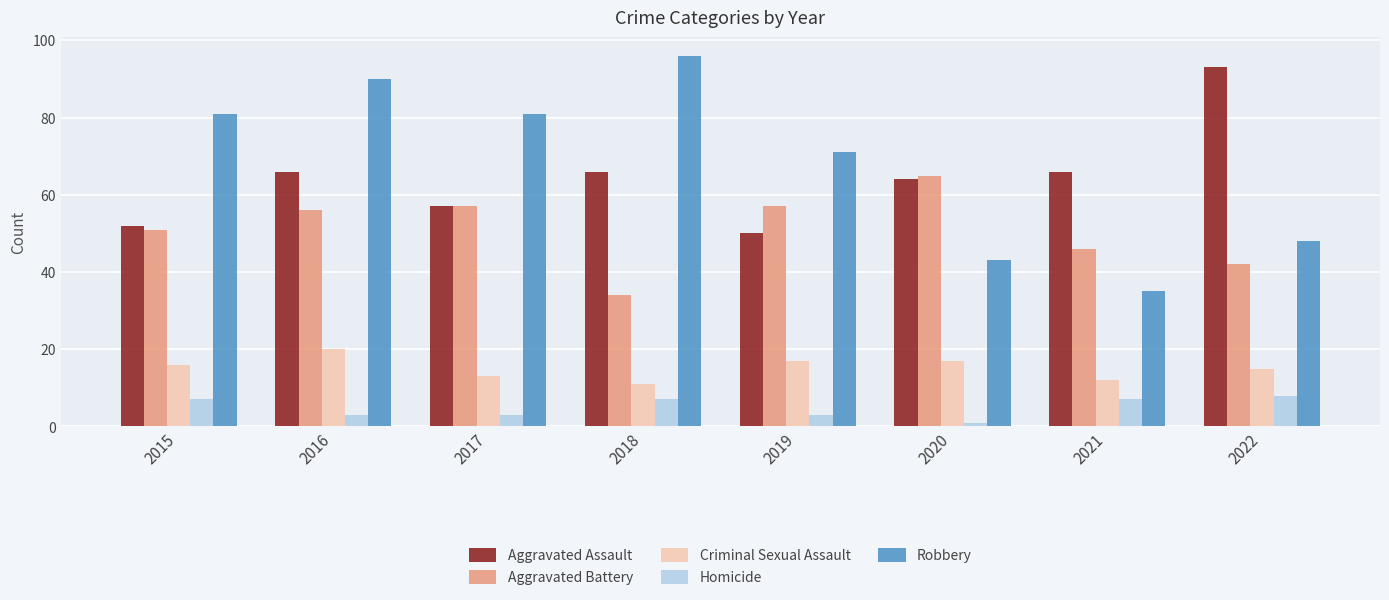

What is the maximum value for Homicide?

8